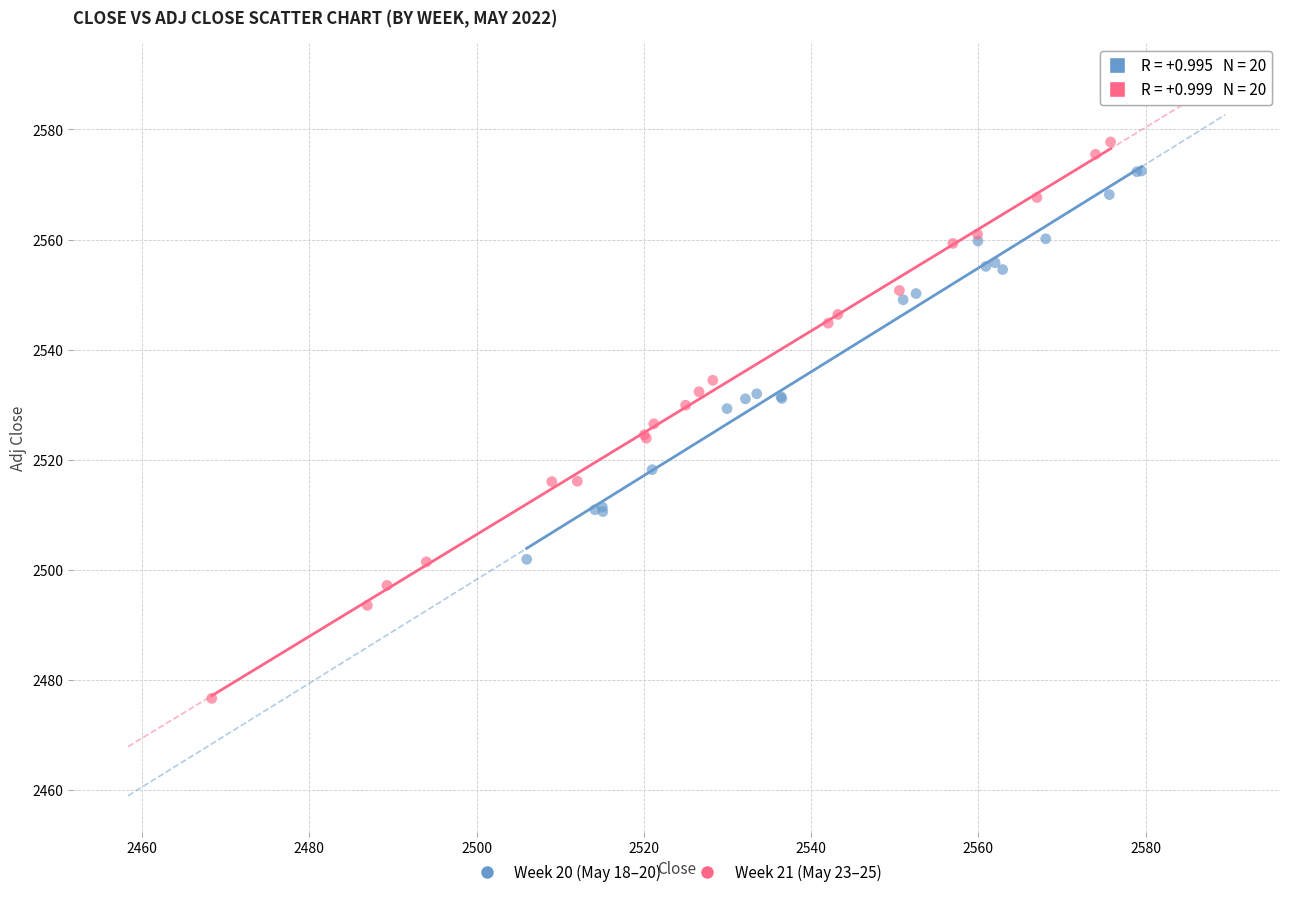

Which series has the largest Y range (max minus min)?

Week 21 (May 23–25)